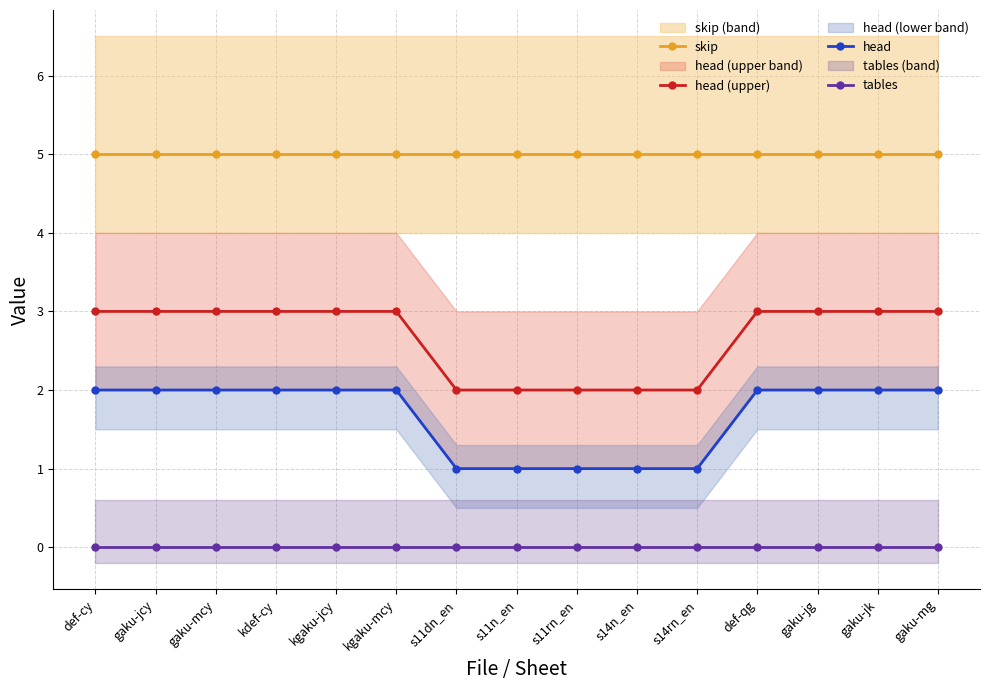

What is the label of the 2nd point from the right?

gaku-jk